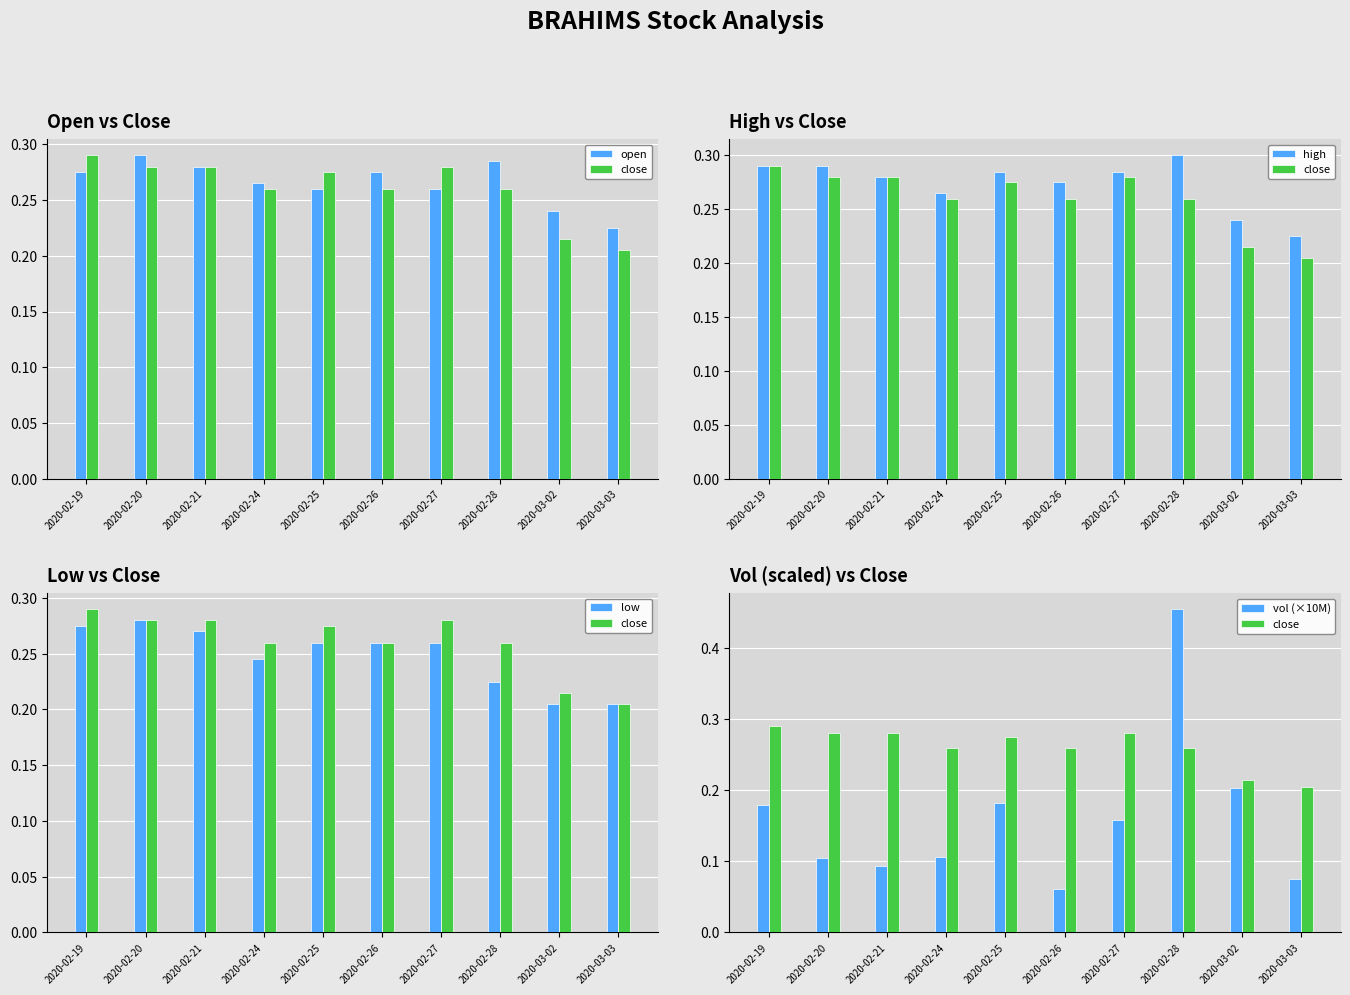

How many groups of bars are there?

10